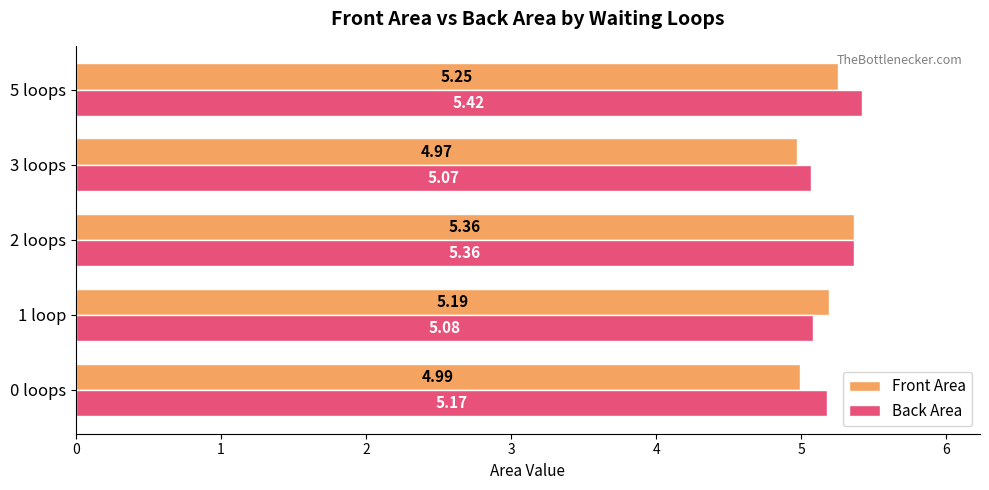

Which series has the largest total across all categories?

Back Area